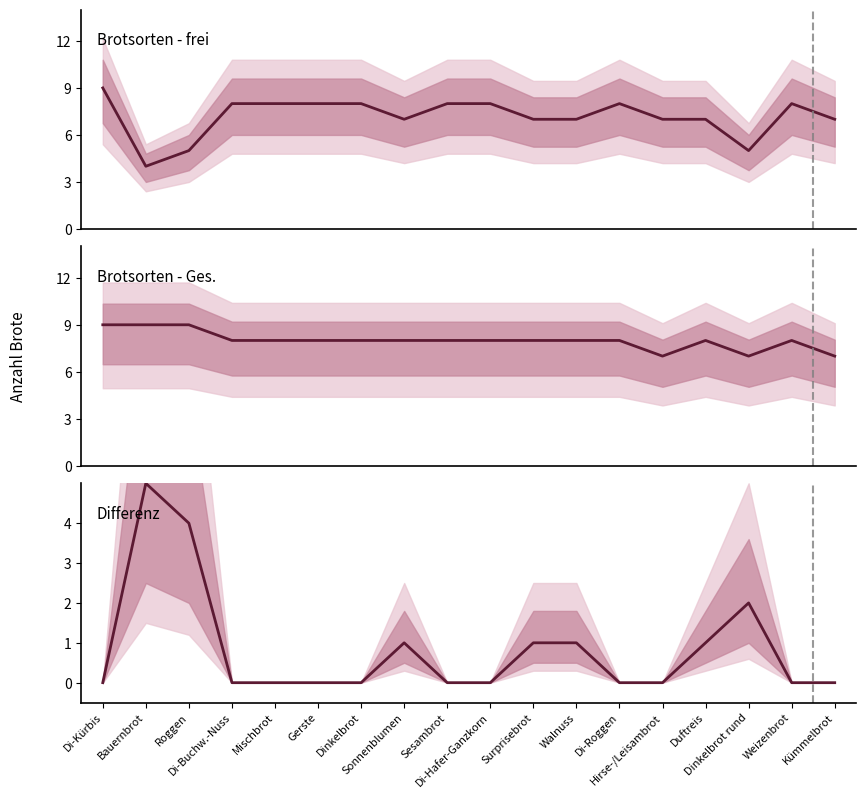

At which label is Differenz closest to 2?

Dinkelbrot rund